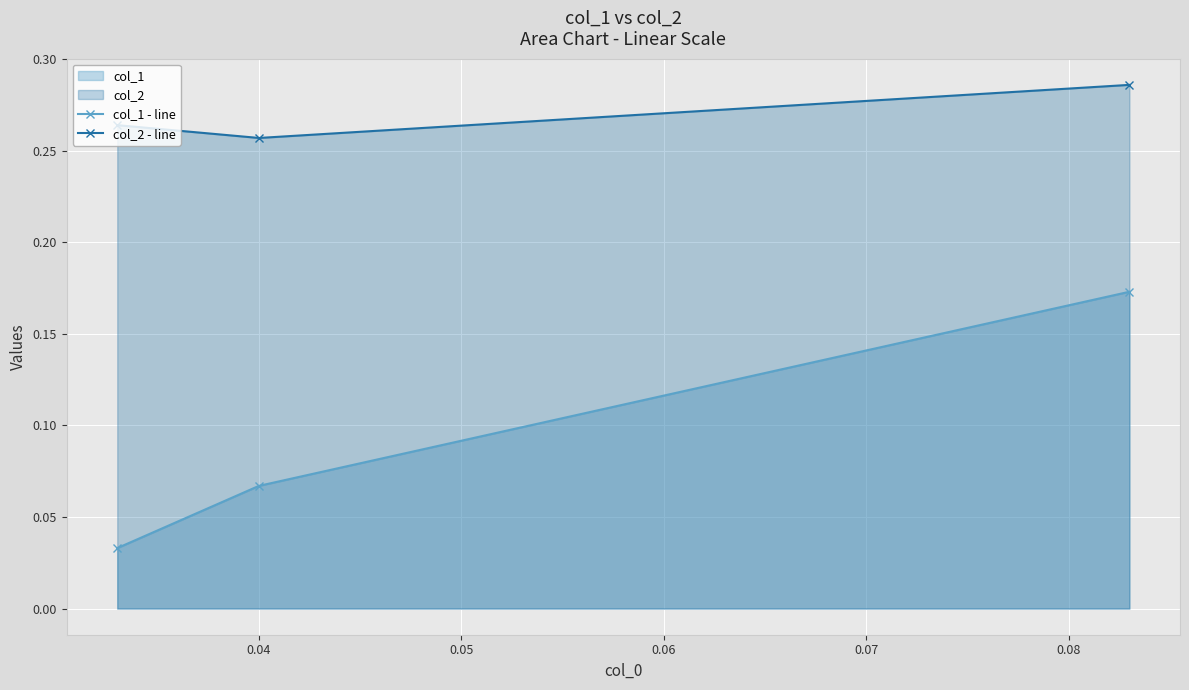

Which series has the widest spread of values?

col_1 - line